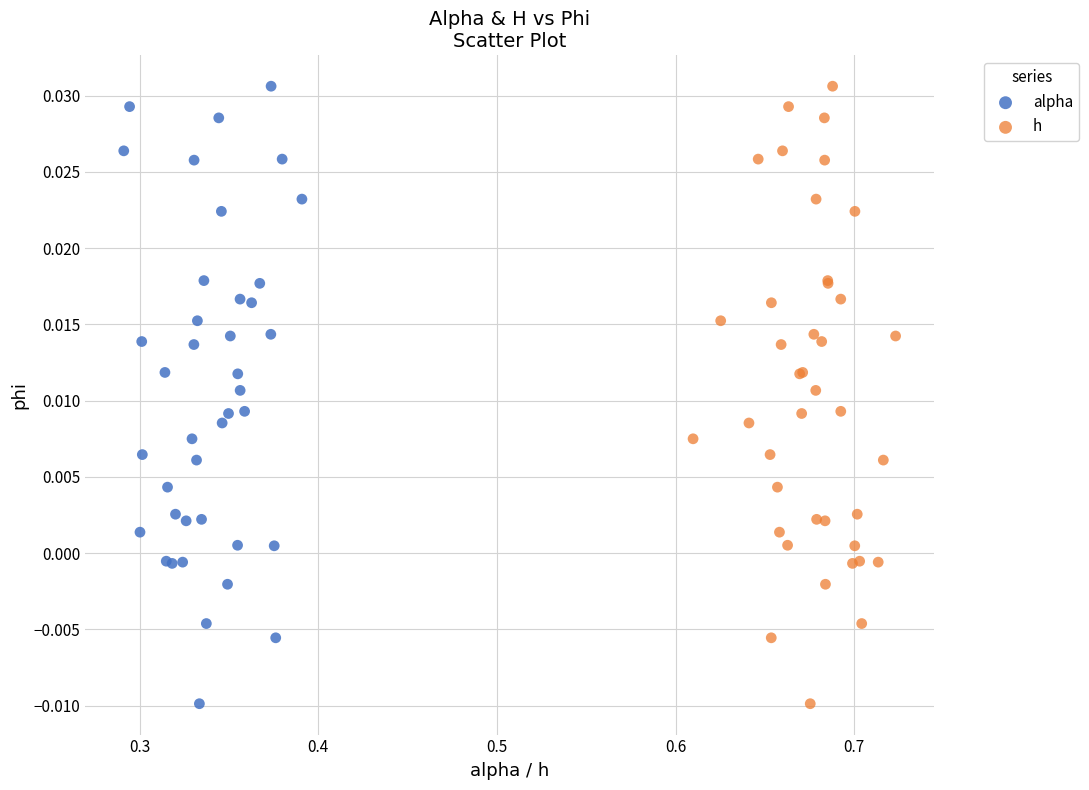

What are all the series names shown in the legend?

alpha, h